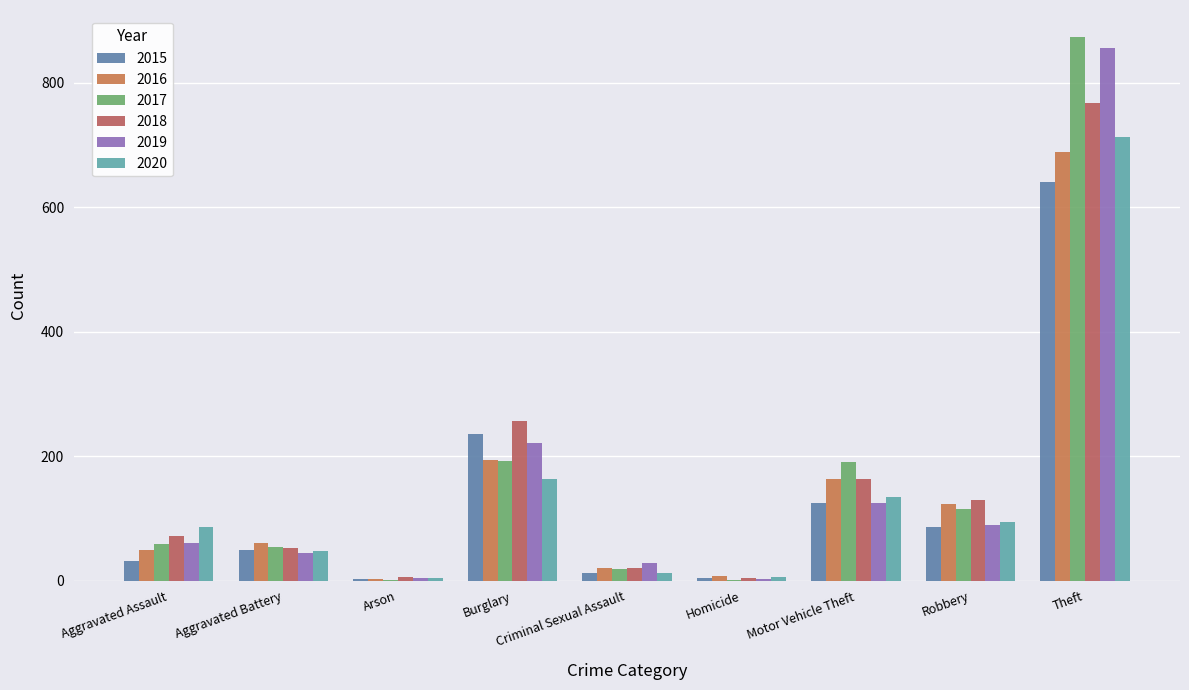

How many data points does each series have?

9